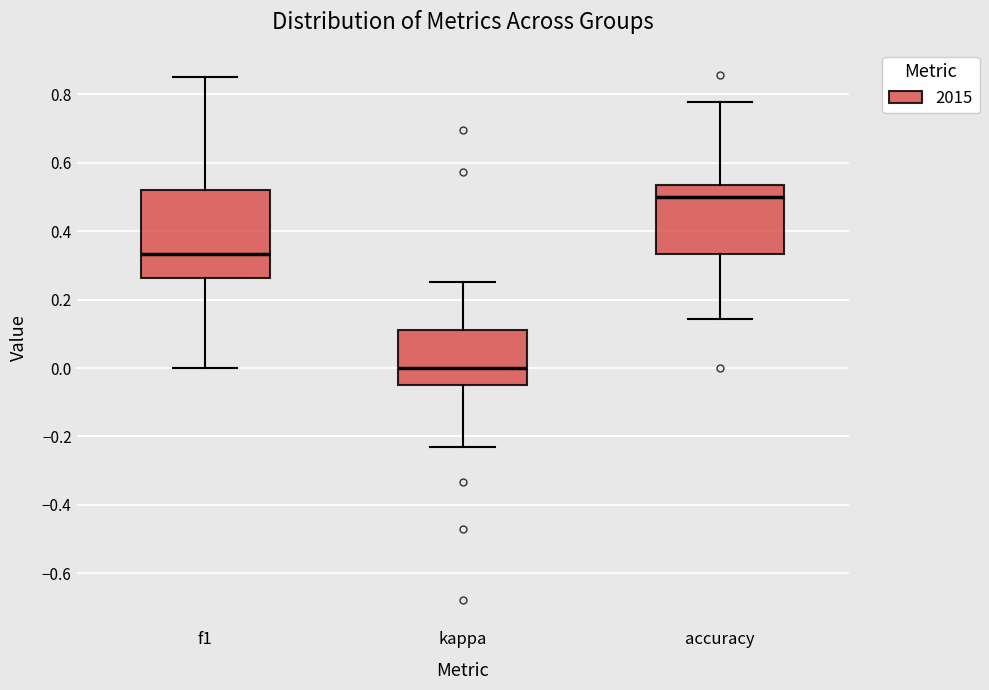

Reading left to right, transcribe this box plot: for each box, give where its median line is, the range the box spans, and where its two whiskers end, as read against the y-axis. The values are not printed on the chart, so give them approximately, as read against the axis.

f1: median 0.34, box 0.26 to 0.52, whiskers 0.00 to 0.86
kappa: median 0.00, box -0.04 to 0.12, whiskers -0.24 to 0.26
accuracy: median 0.50, box 0.34 to 0.54, whiskers 0.14 to 0.78